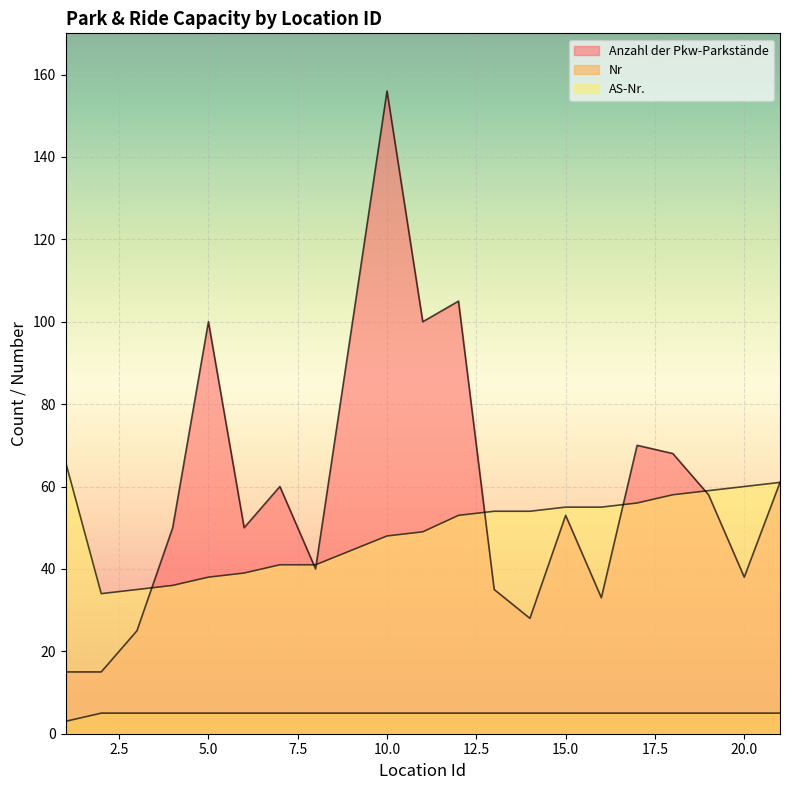

Reading left to right, what are all the values shown in this chart?

Anzahl der Pkw-Parkstände: 15	15	25	50	100	50	60	40	156	100	105	35	28	53	33	70	68	58	38	61
Nr: 3	5	5	5	5	5	5	5	5	5	5	5	5	5	5	5	5	5	5	5
AS-Nr.: 66	34	35	36	38	39	41	41	48	49	53	54	54	55	55	56	58	59	60	61